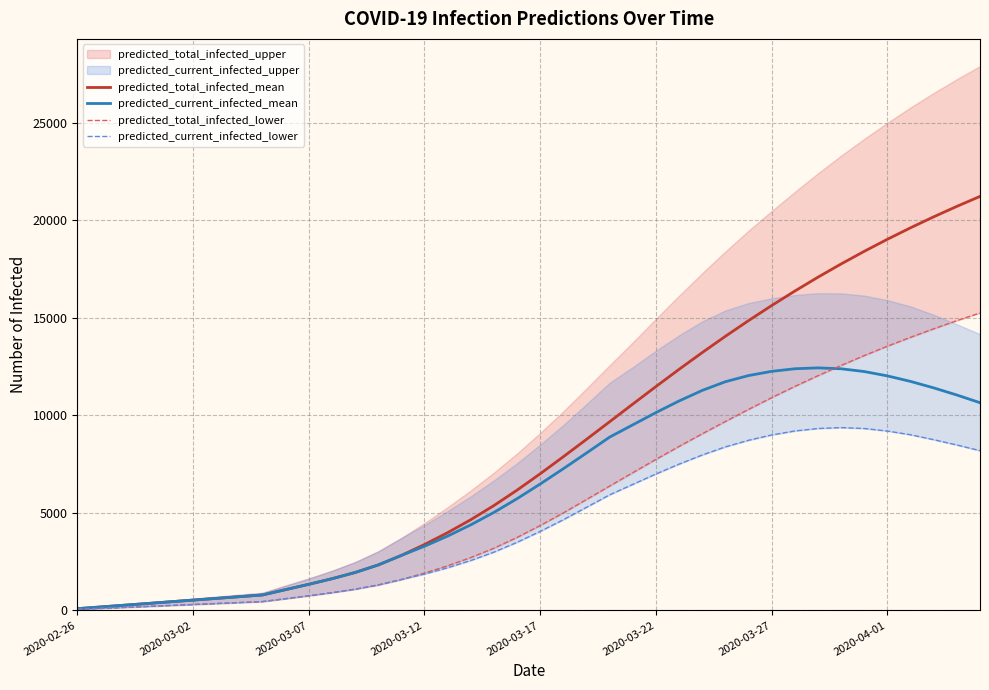

At which label does predicted_total_infected_lower reach its minimum?

2020-02-26